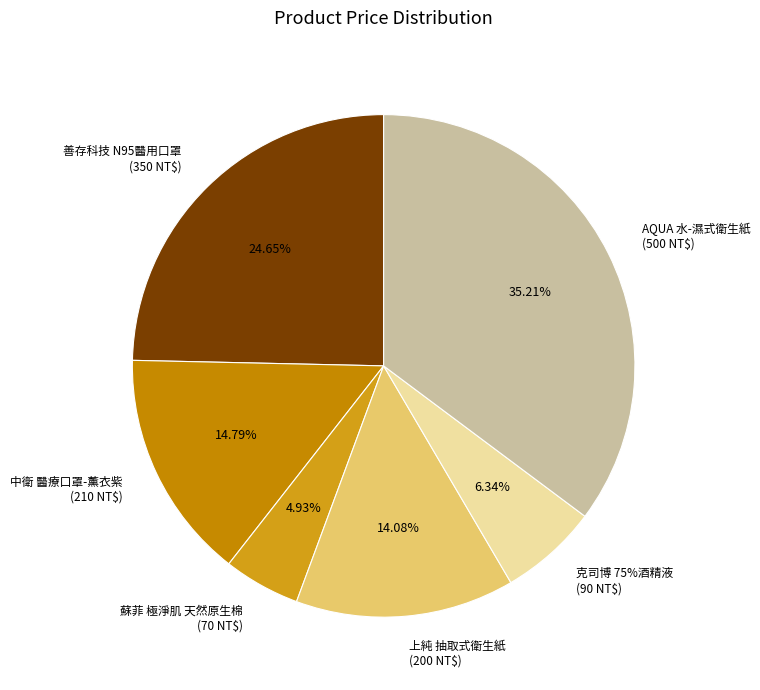

To the nearest percent, what is the average slice percentage?

17%